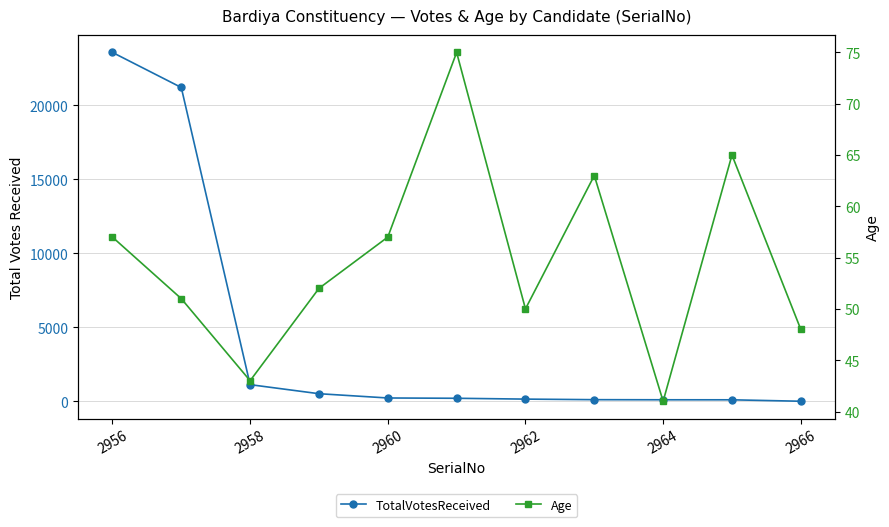

The value of Age at 2960 is 27. True or false?

False